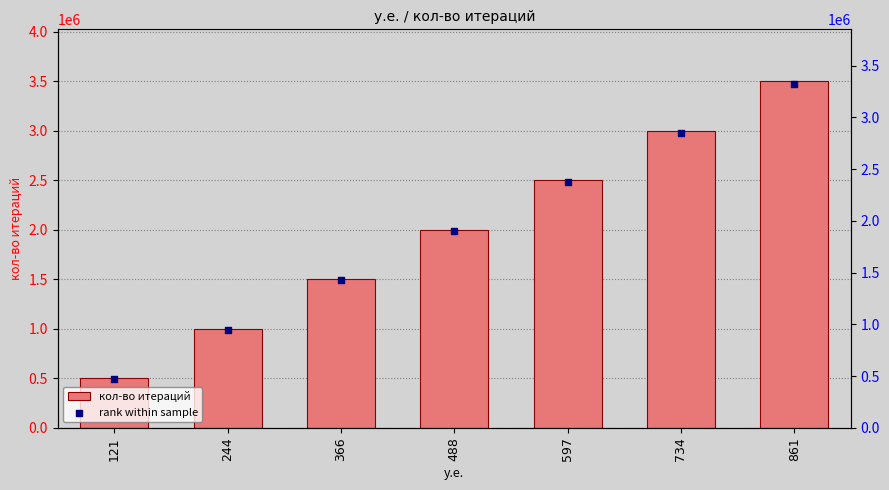

Which series contains the highest Y value?

кол-во итераций